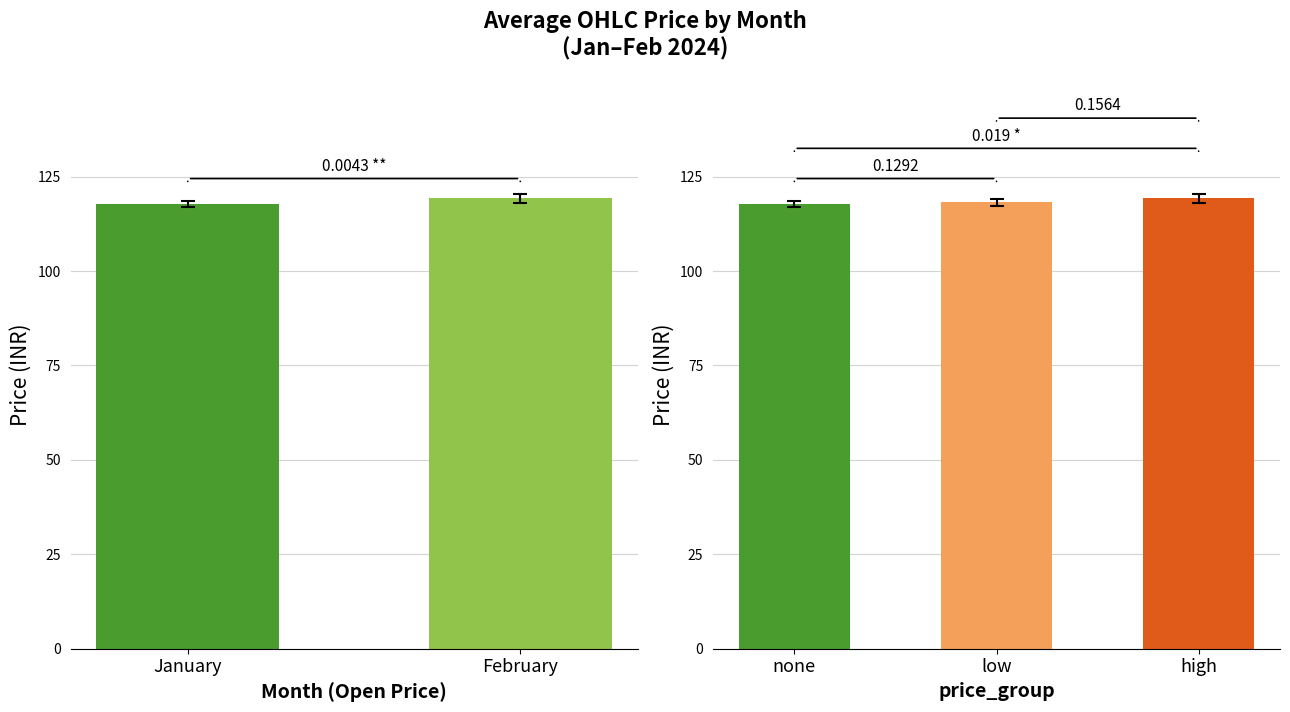

What is the sum of all values?

237.0